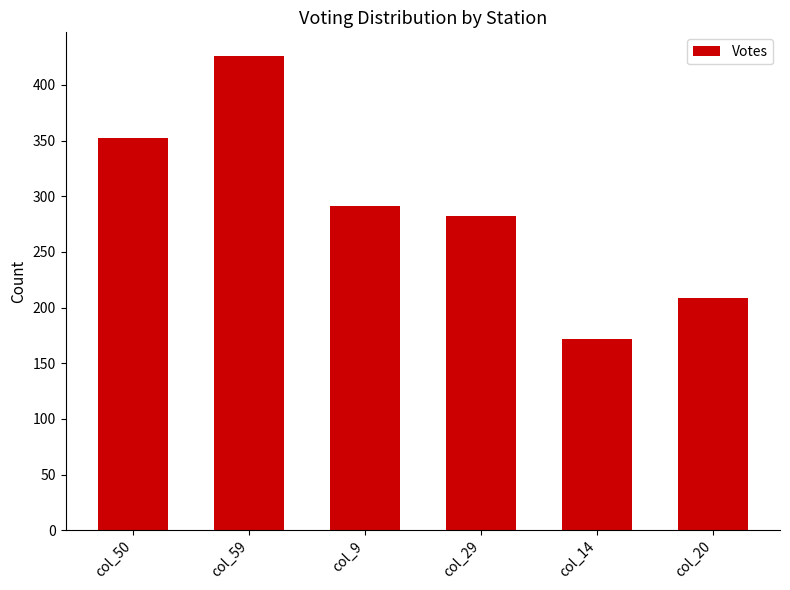

Reading right to left, what are all the values shown in this chart?

col_20=209	col_14=172	col_29=282	col_9=291	col_59=426	col_50=352